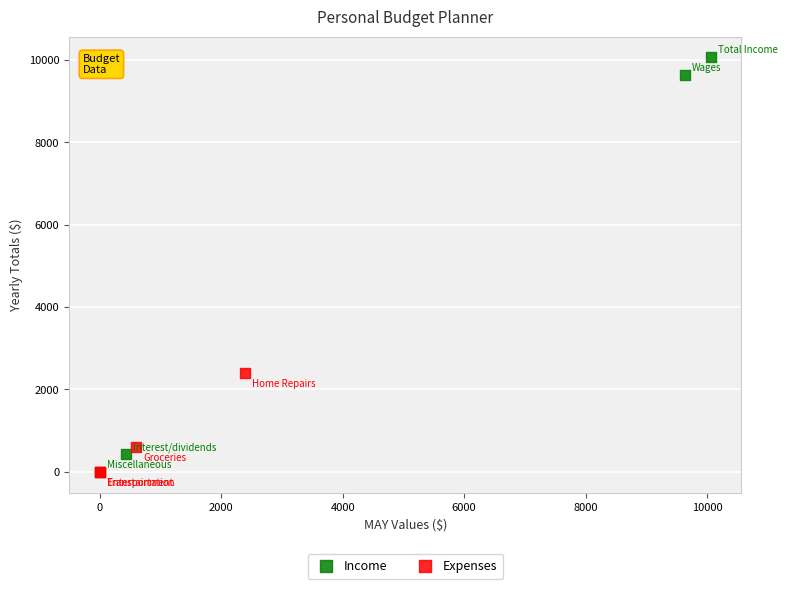

Which series has the widest spread of Y values?

Income